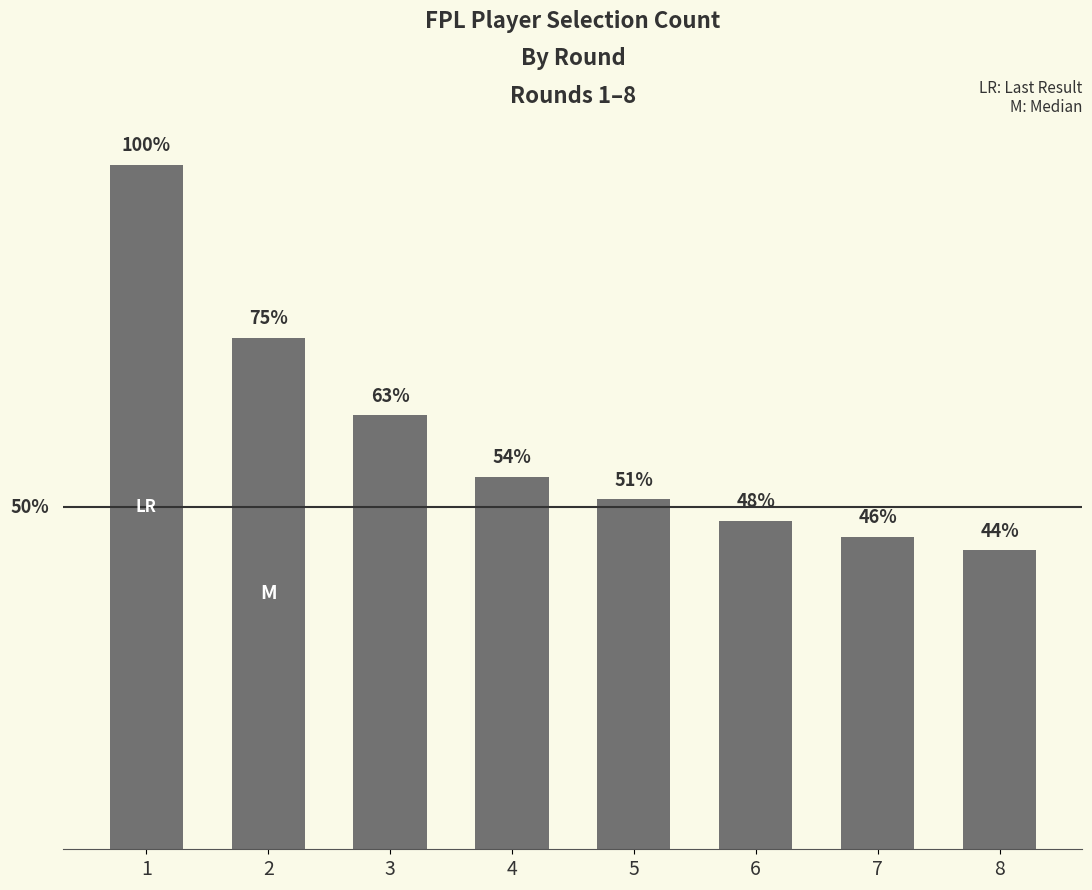

Does the chart contain any negative values?

No